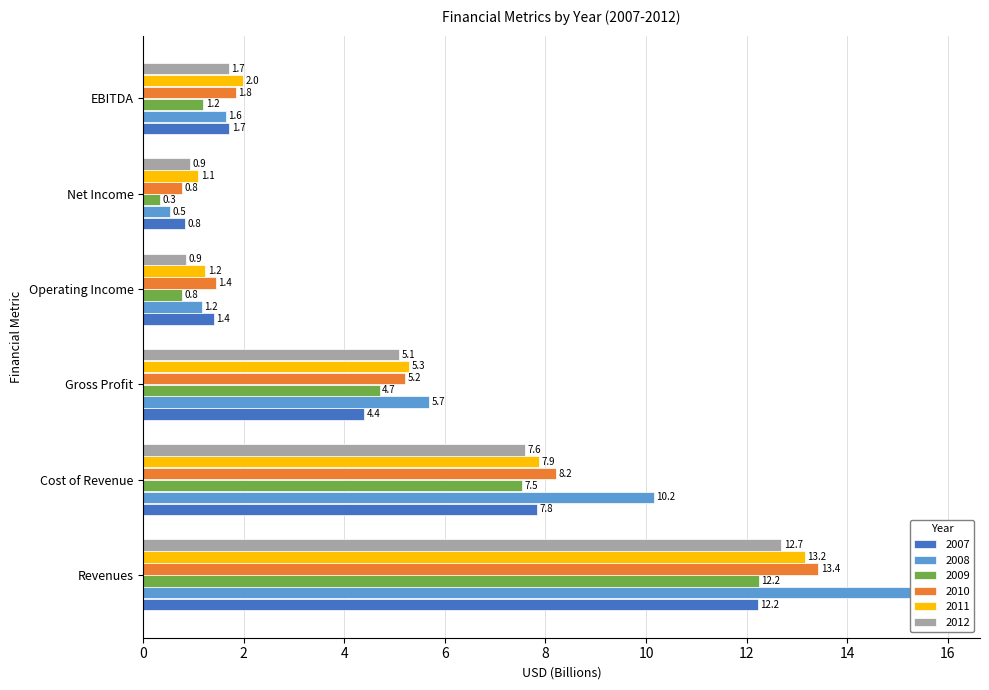

What is the average value of the 2009 series?

4.5